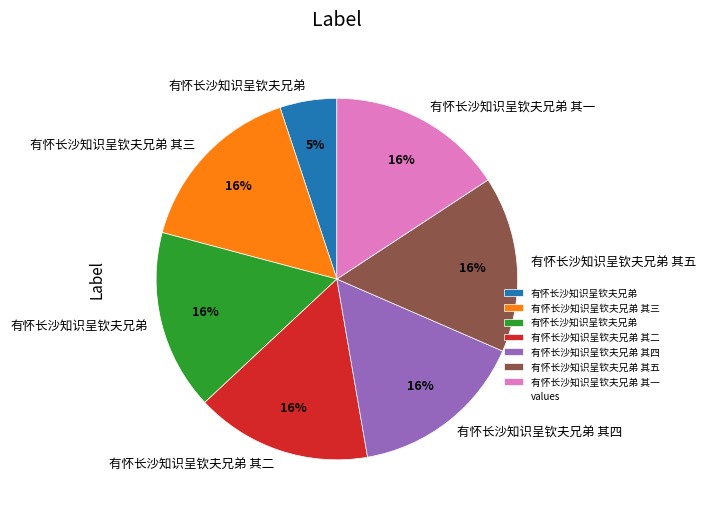

To the nearest percent, what is the difference between the largest and smallest slice percentages?

11%